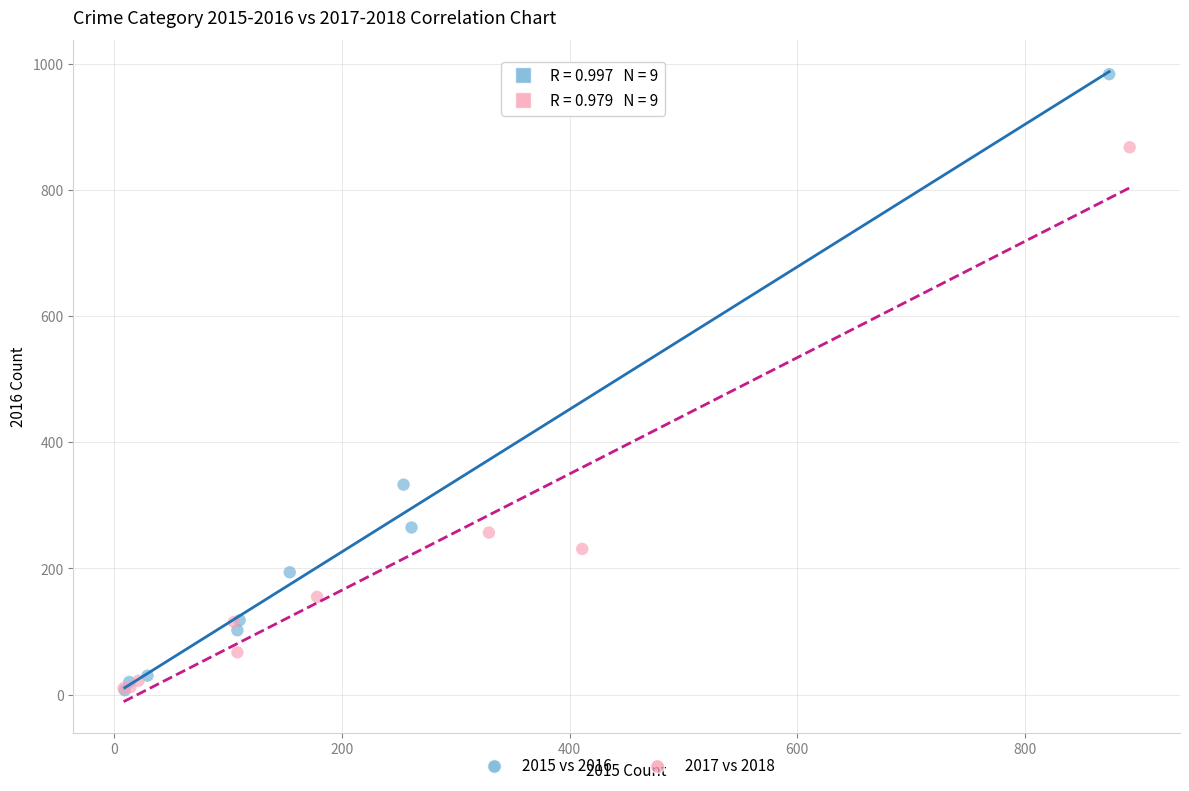

Which series contains the highest Y value?

2015 vs 2016